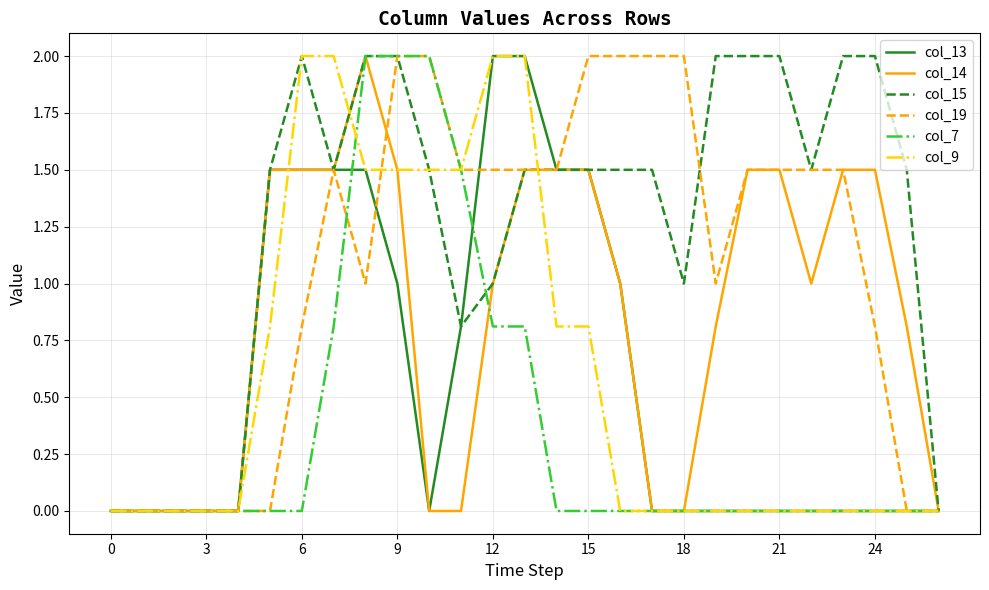

What is the maximum value for col_14?

2.0